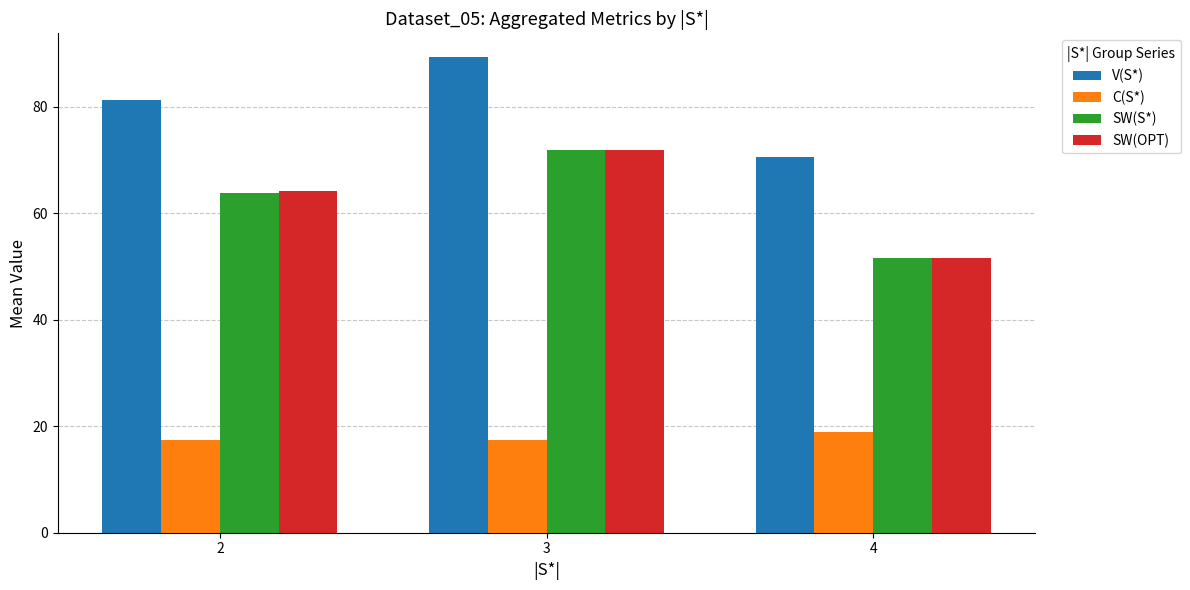

What is the sum of all C(S*) values?

53.8